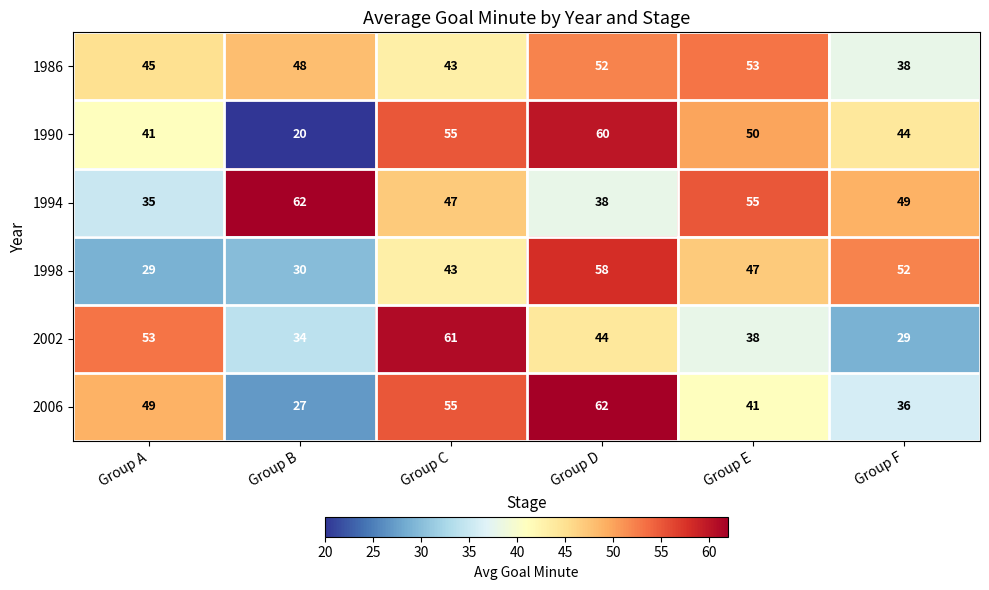

Which series has the largest range (max minus min)?

1990